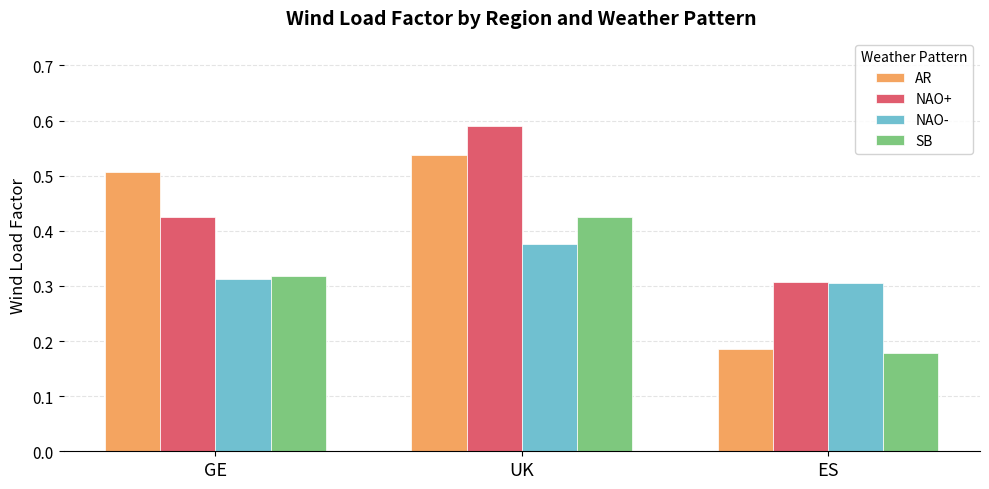

What is the sum of all NAO+ values?

1.3